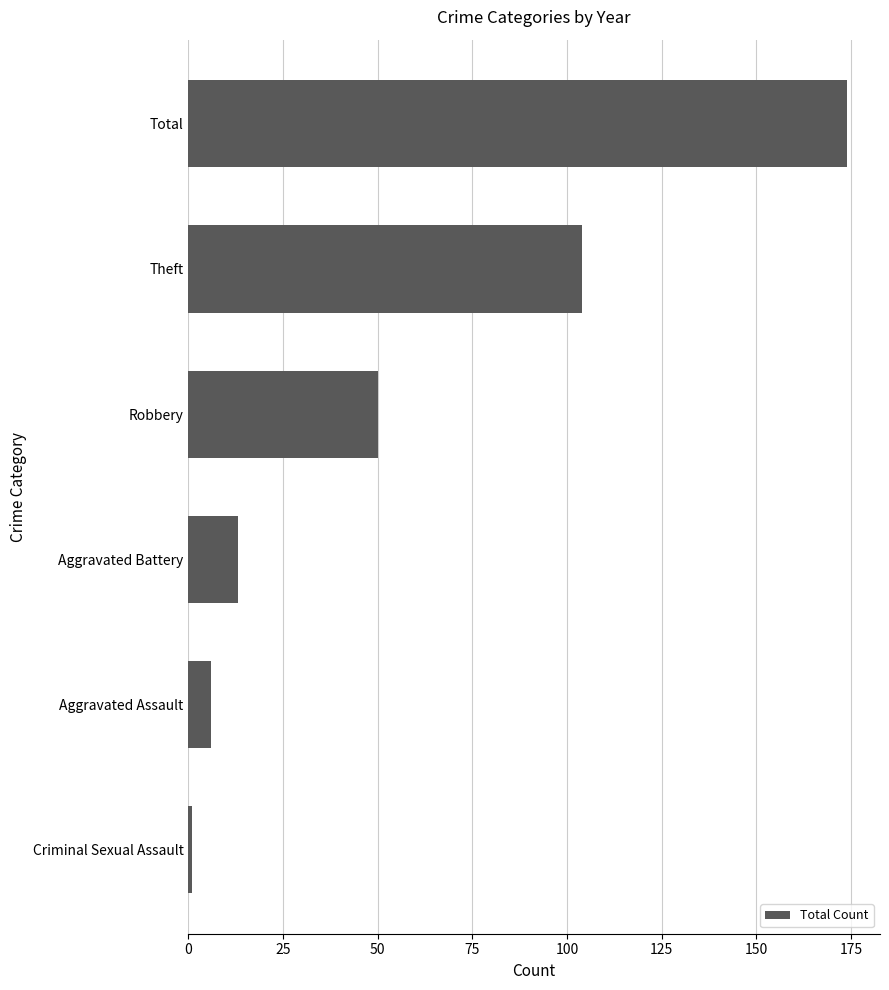

List the labels in order of value, smallest first.

Criminal Sexual Assault, Aggravated Assault, Aggravated Battery, Robbery, Theft, Total